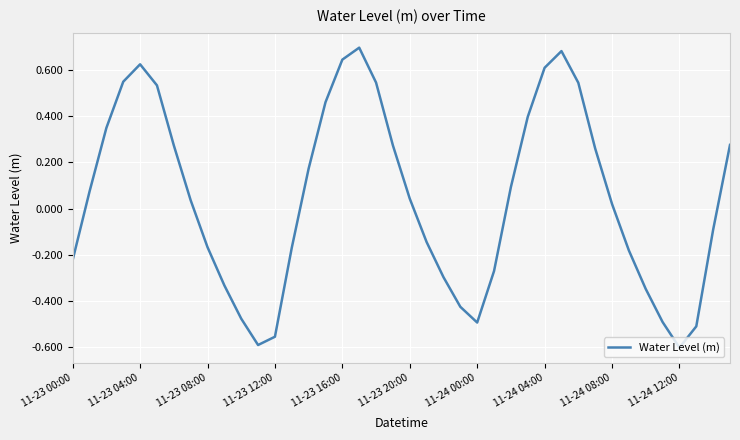

True or false: there are more than 0 points higher than both neighbors.

True